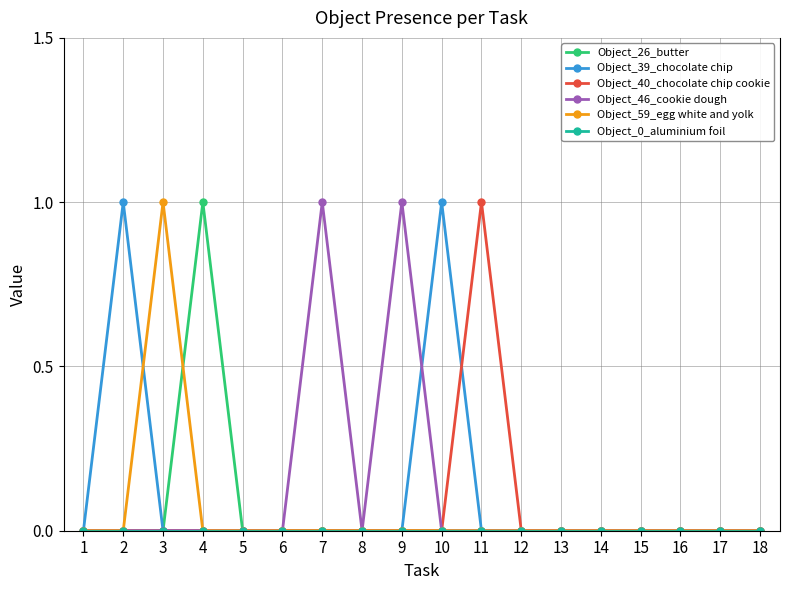

What is the sum of all Object_59_egg white and yolk values?

1